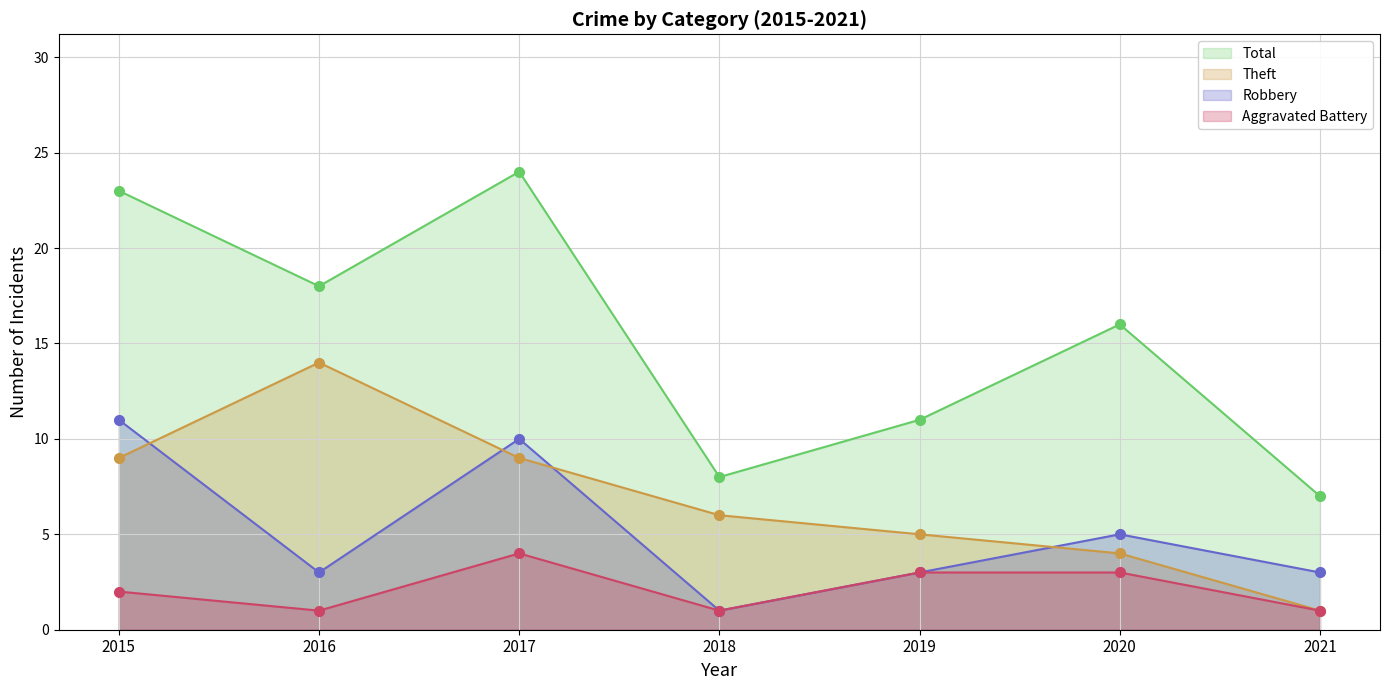

How many lines are shown in the chart?

4